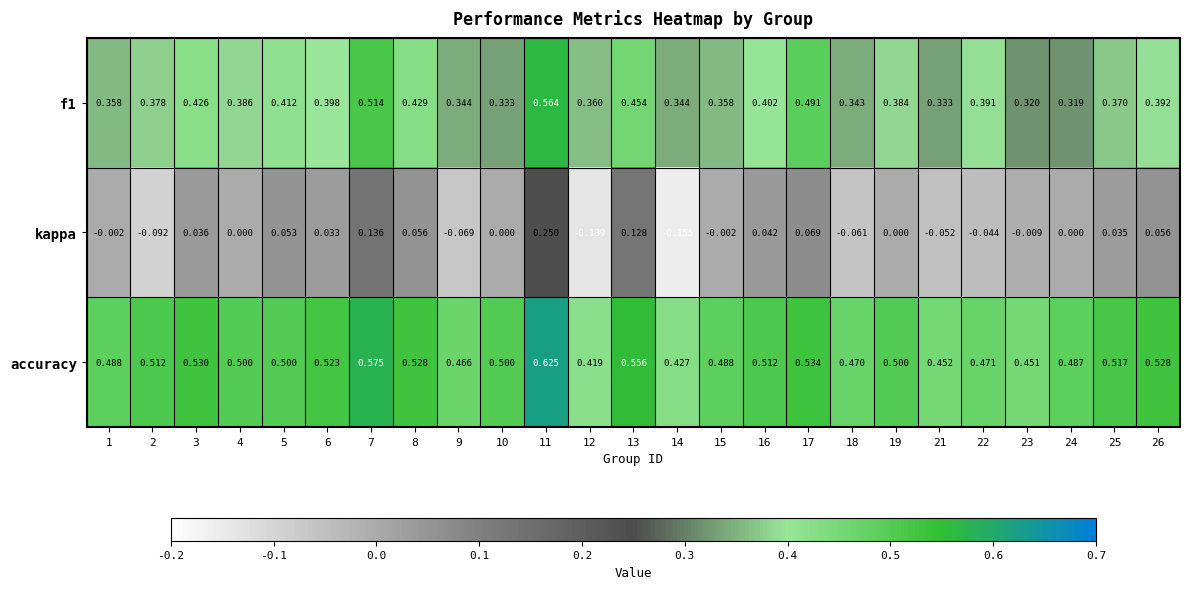

Which series has the largest total across all categories?

accuracy